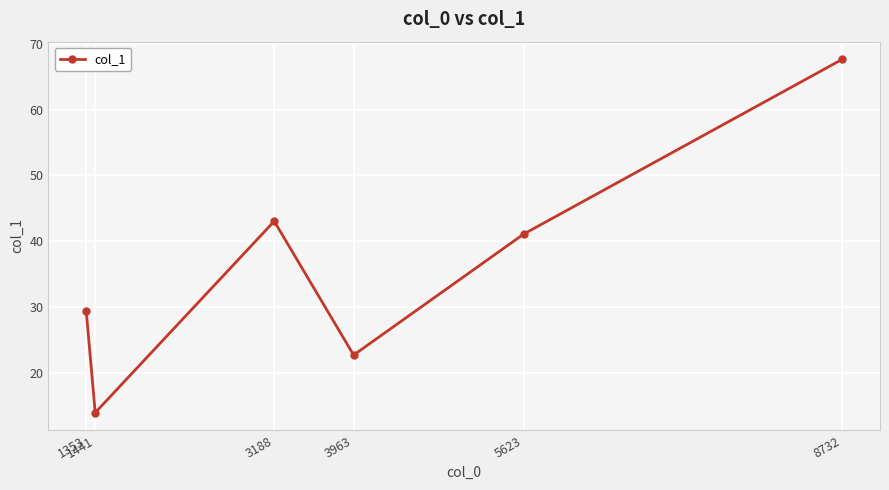

Reading right to left, what are all the values shown in this chart?

8732=67.6	5623=41.1	3963=22.7	3188=43.1	1441=14.0	1353=29.4